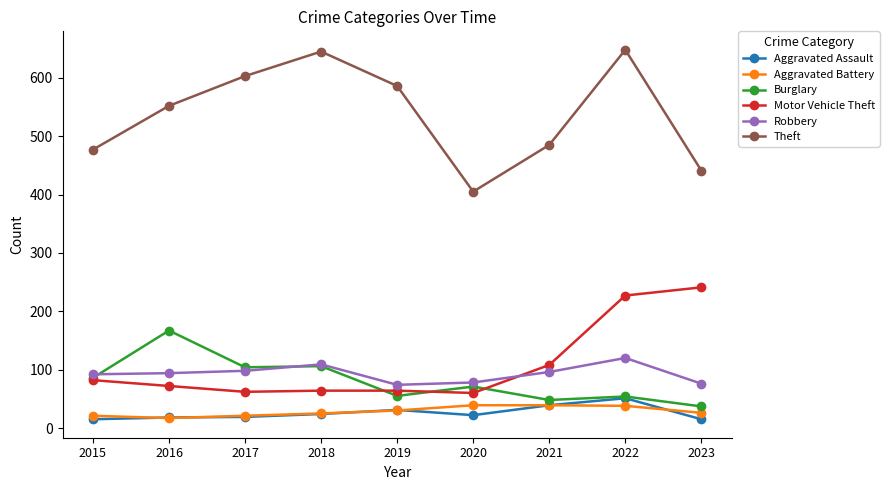

What is the average value of the Theft series?

538